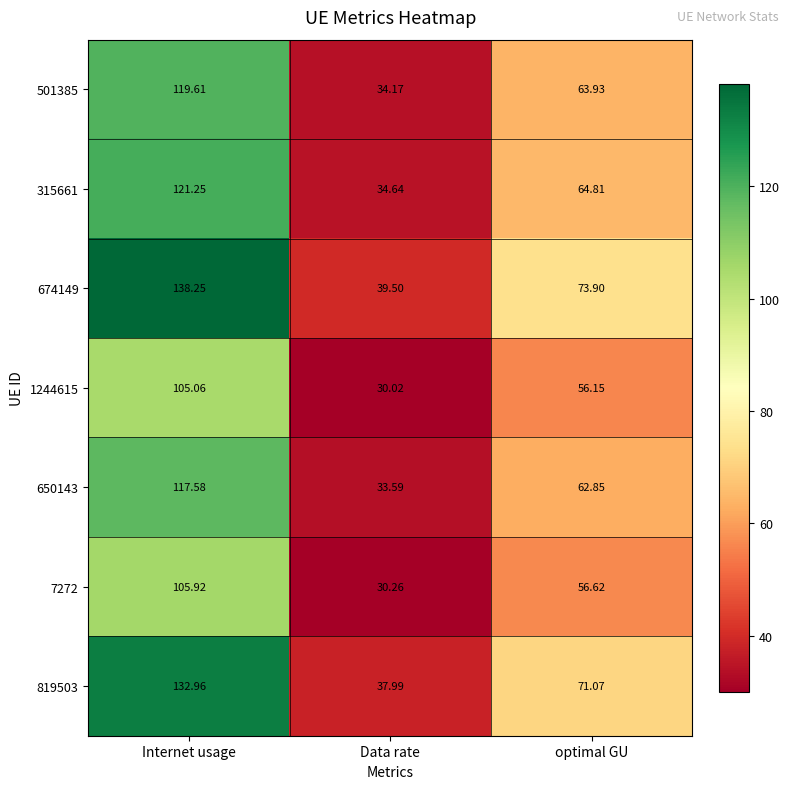

Is the value of 650143 at Data rate greater than the value of 674149 at optimal GU?

No